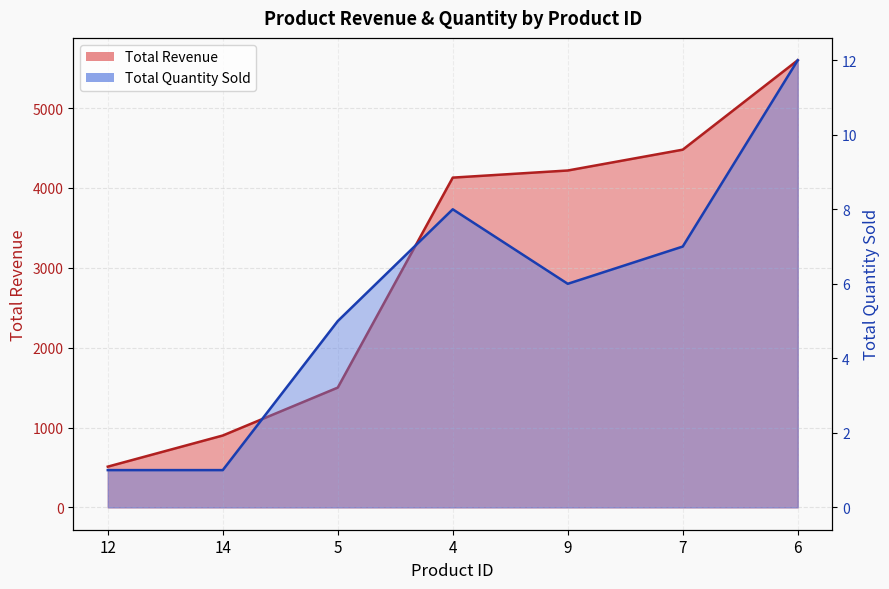

Where does the Total Revenue series first go above 4130?

9